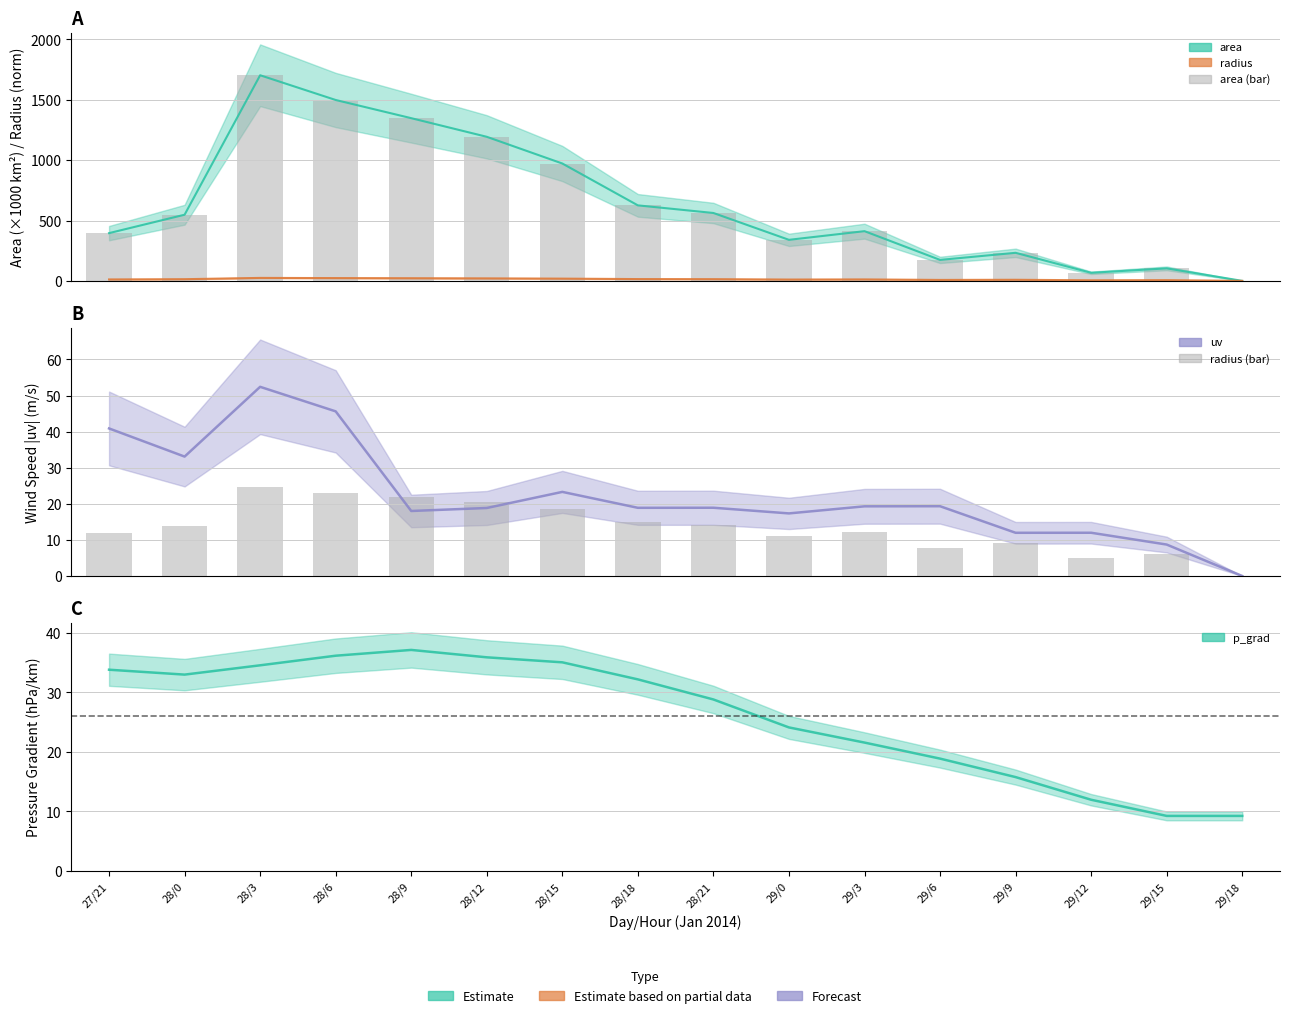

What is the difference between the highest and lowest values at 29/6?

165.9